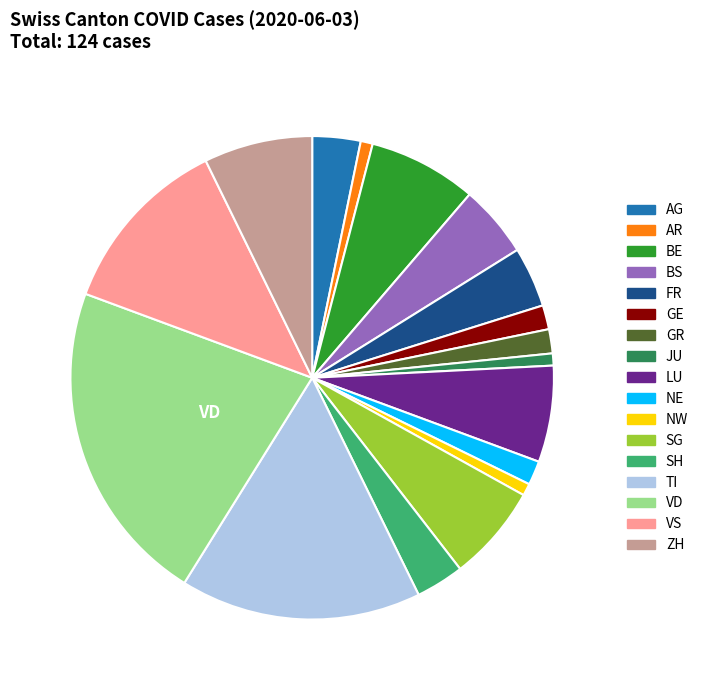

Is there any slice that represents more than half of the pie?

No